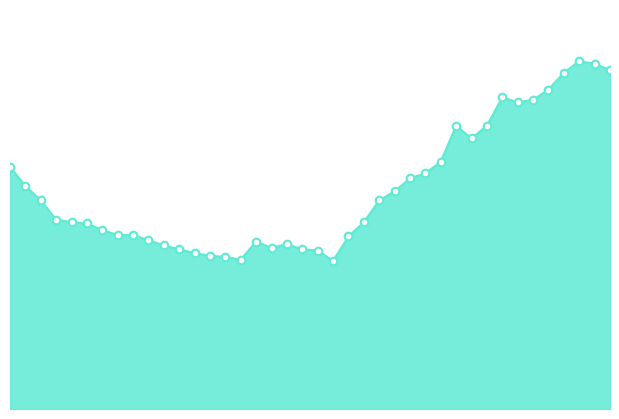

Which series has the largest total across all categories?

Grass